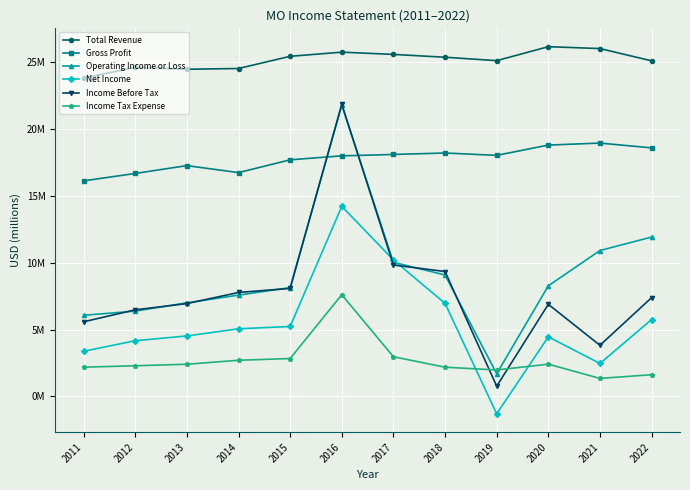

Which label corresponds to the largest value in the chart?

2020